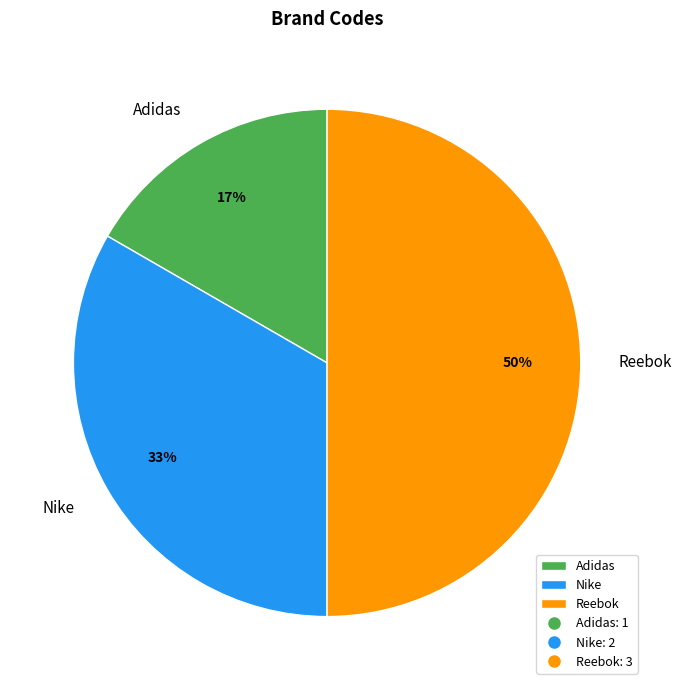

How many segments does this pie chart have?

3